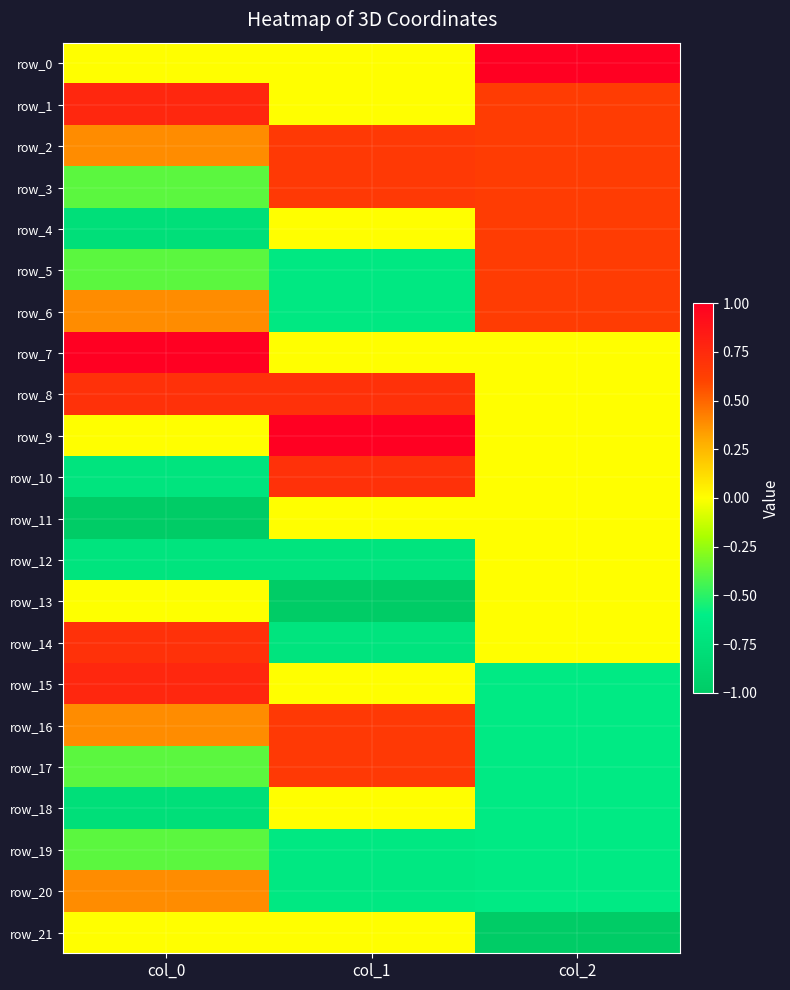

Between col_0 and col_2, which series saw the biggest shift?

row_4